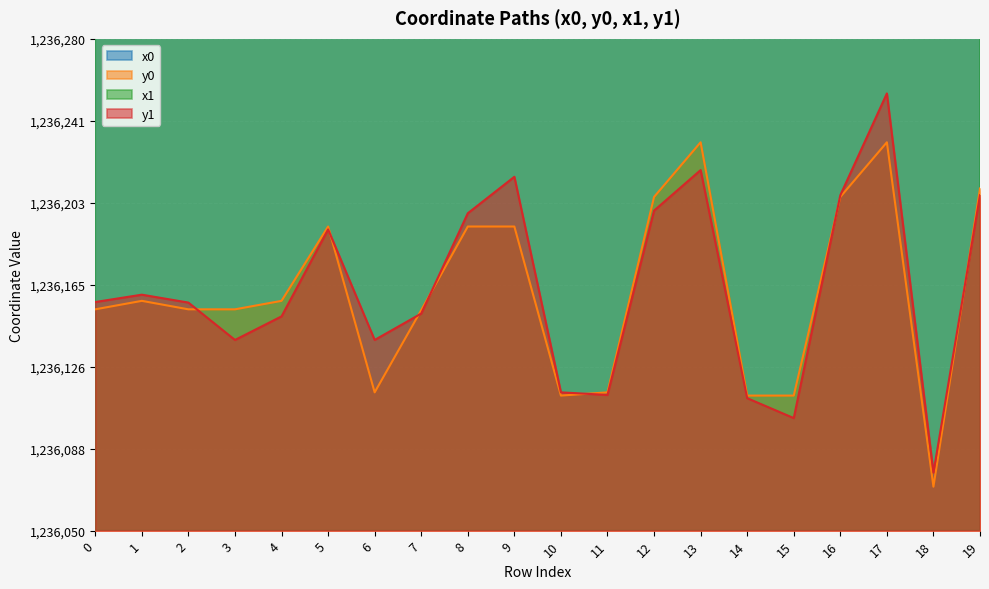

List the series in order of their peak value, highest first.

x1, x0, y1, y0